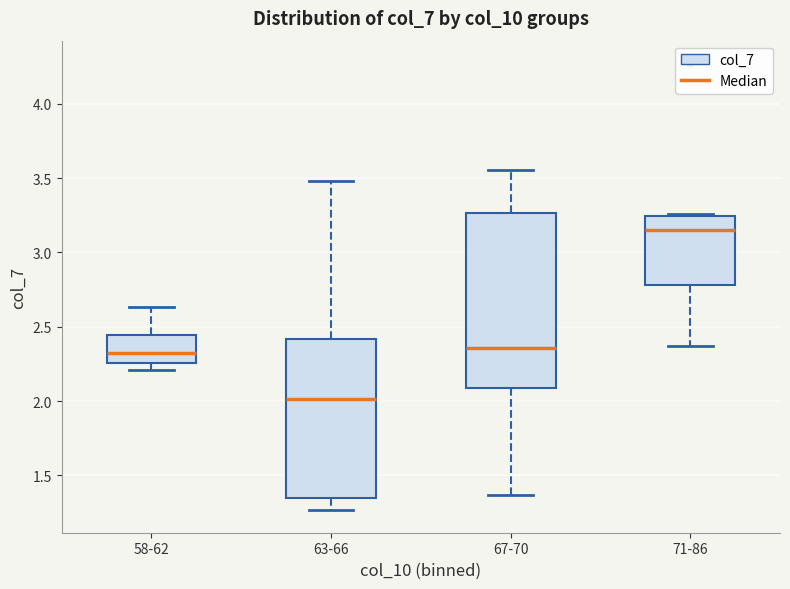

Which box's median line is the lowest?

63-66